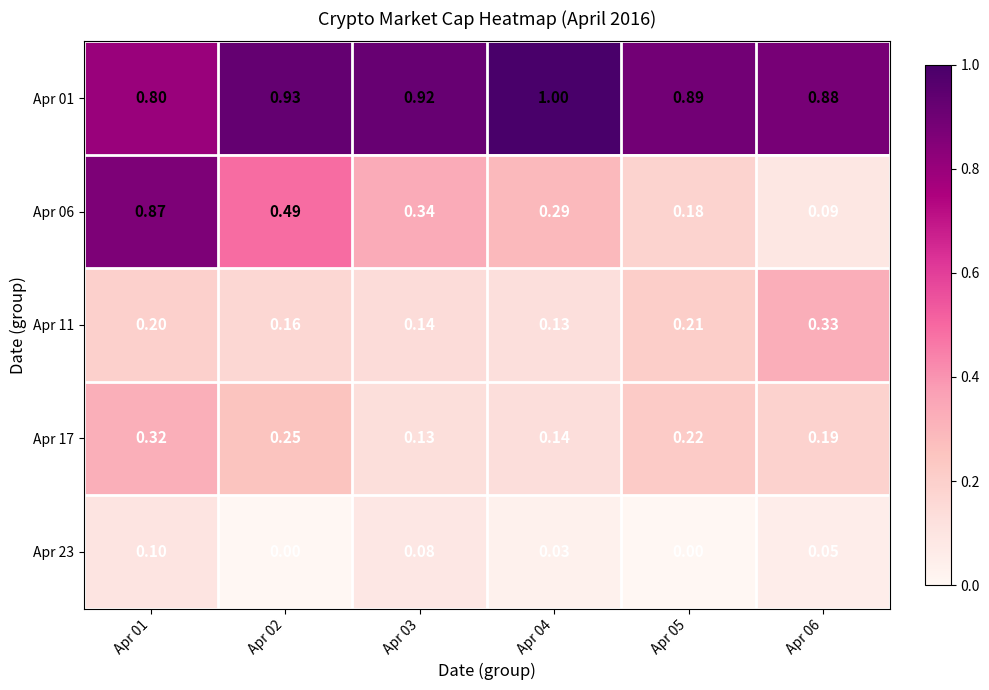

How many data points does each series have?

6